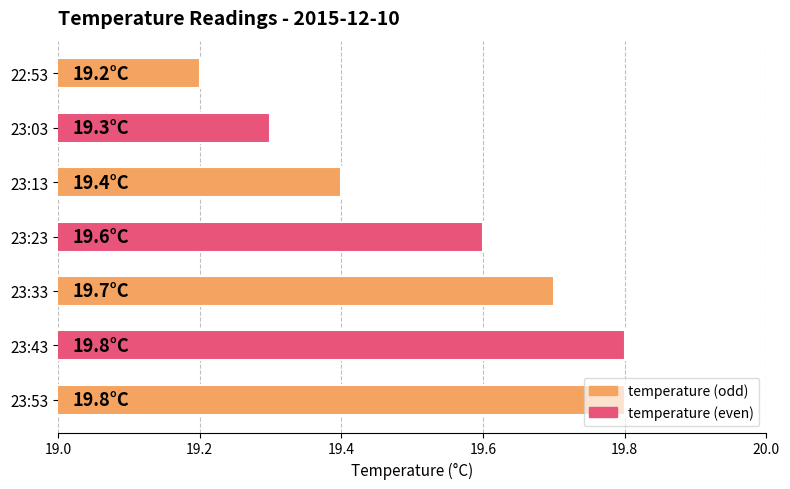

The value at 23:23 is 19.6. True or false?

True